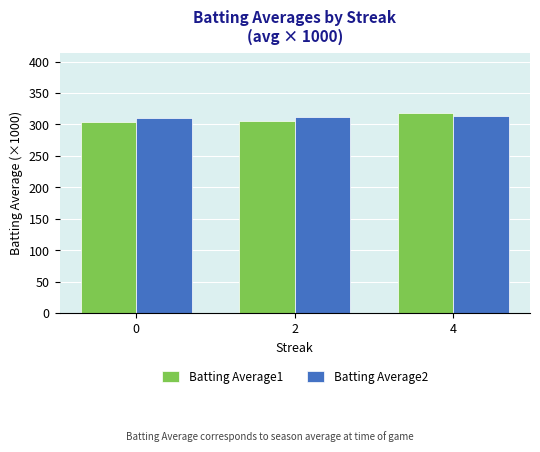

Does the chart contain stacked bars?

No